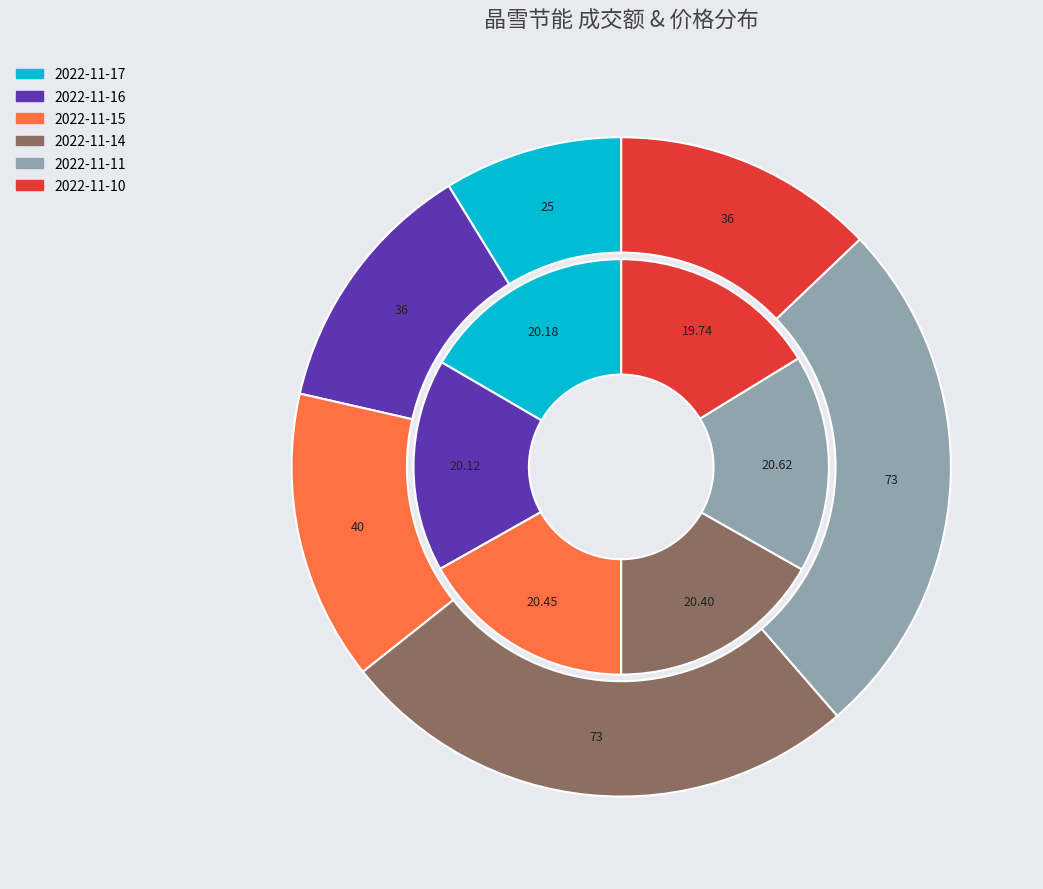

True or false: 2022-11-17 accounts for 9% of the total.

True